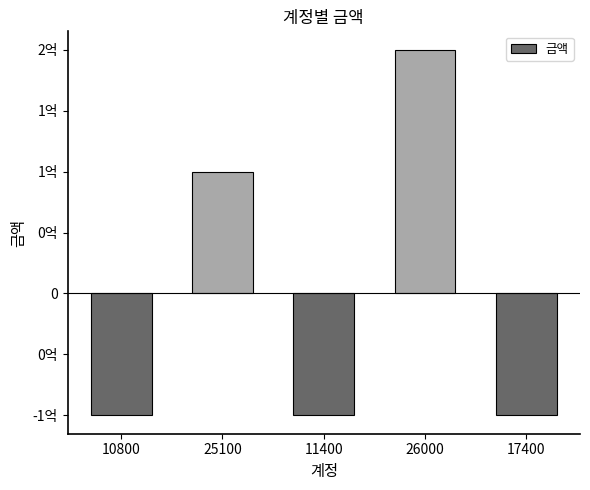

Reading left to right, what are all the values shown in this chart?

10800=-100000000	25100=100000000	11400=-100000000	26000=200000000	17400=-100000000